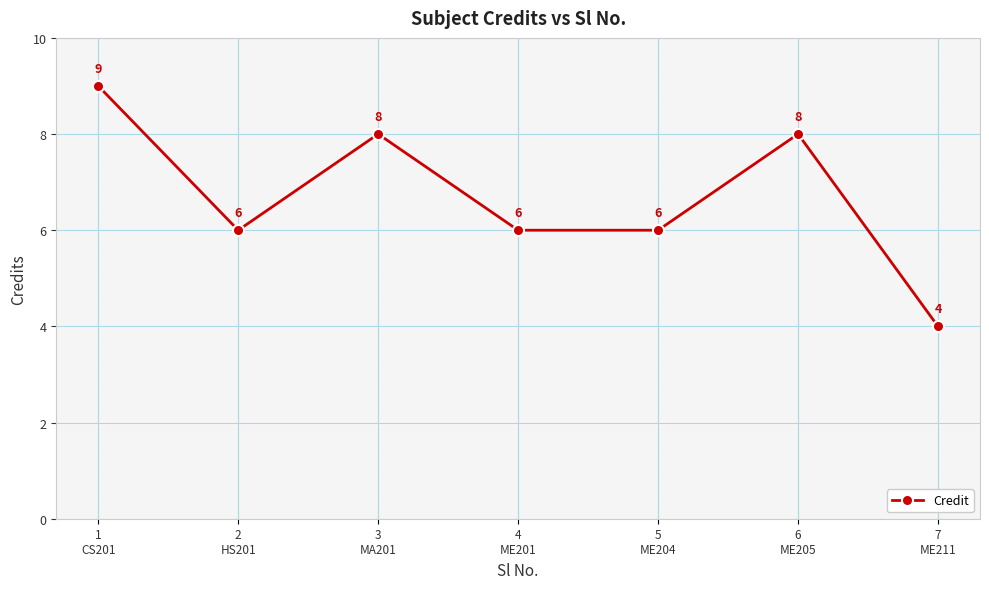

True or false: there are more than 2 points higher than both neighbors.

False